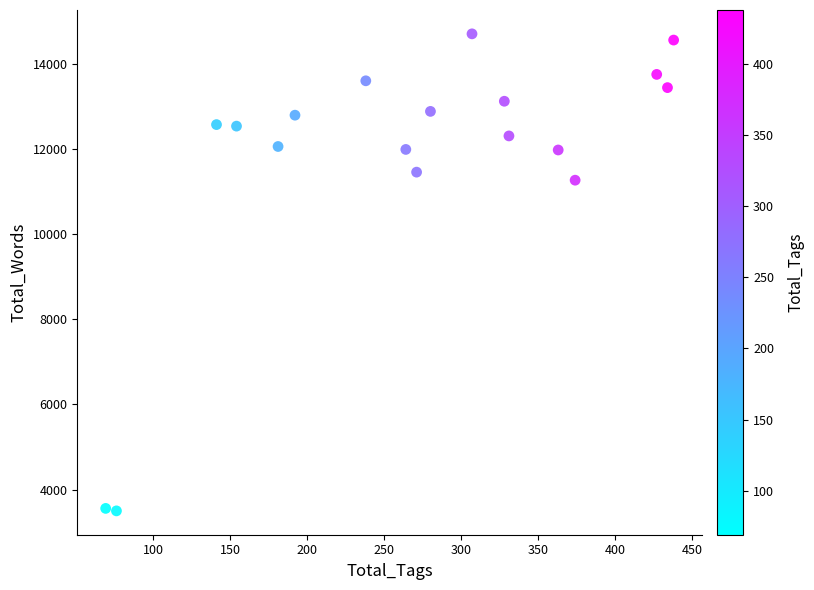

What Y value in the scatter plot is closest to 9097?

11261